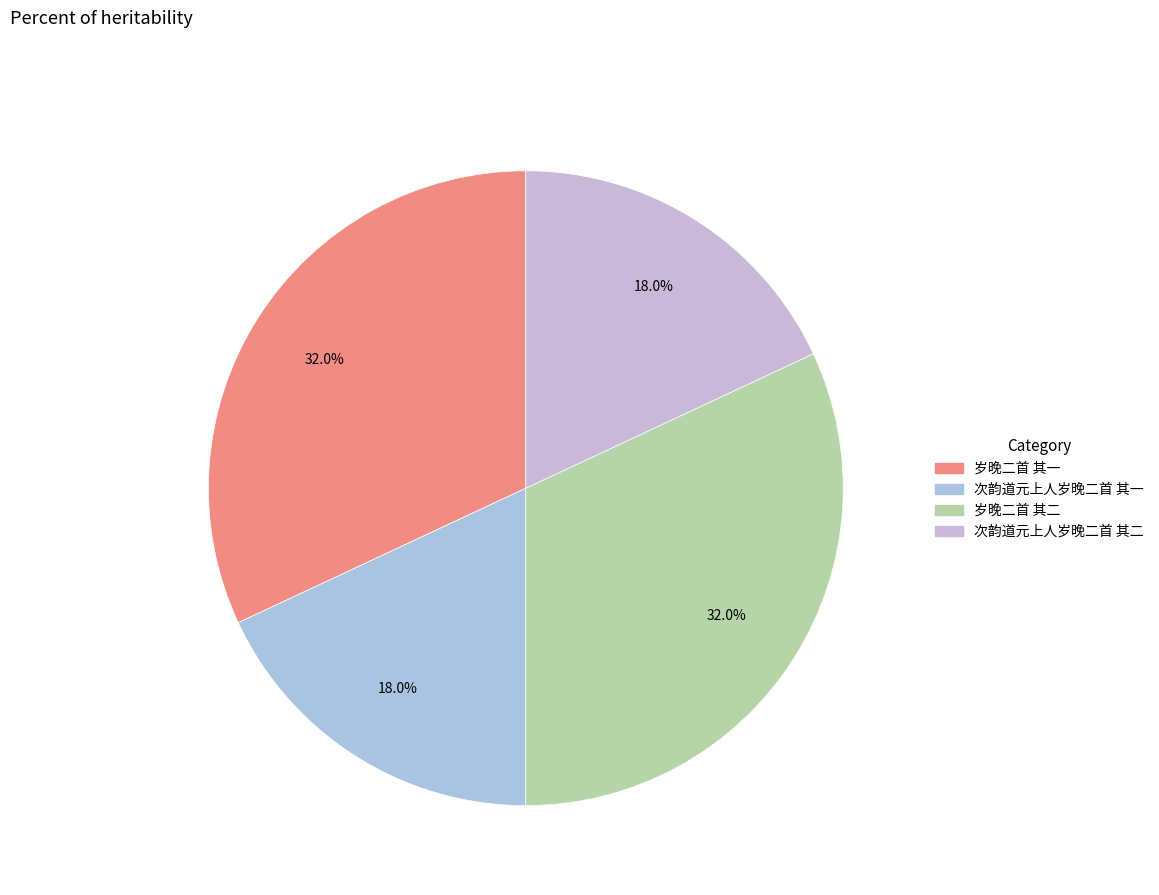

To the nearest percent, what is the combined percentage of 次韵道元上人岁晚二首 其一 and 岁晚二首 其二?

50%